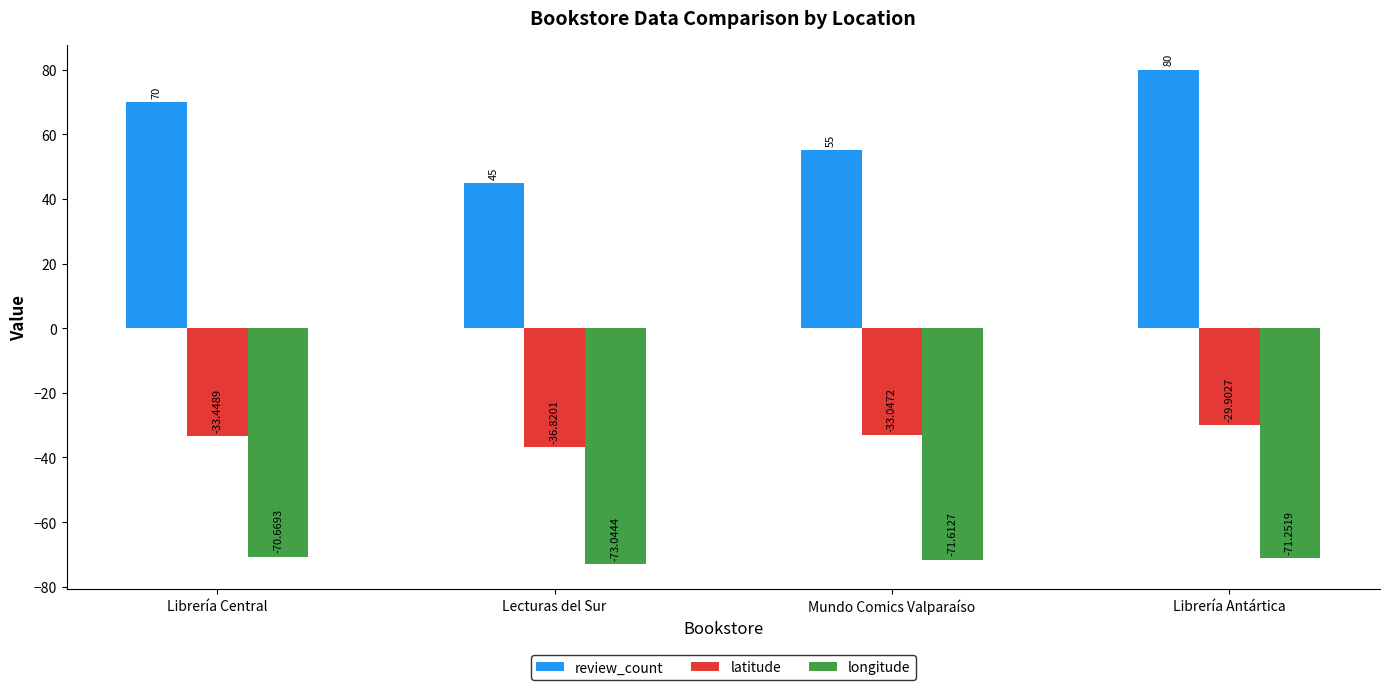

At which category does the chart reach its minimum across all series?

Lecturas del Sur